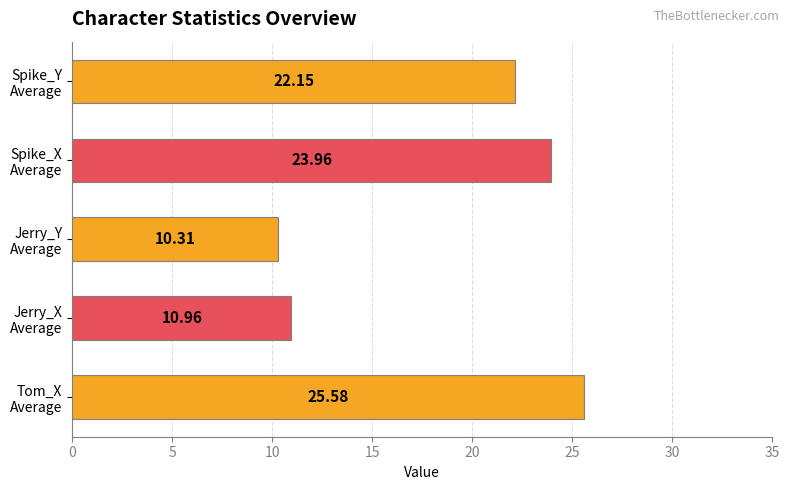

Are the bars grouped side by side (vs. stacked)?

No